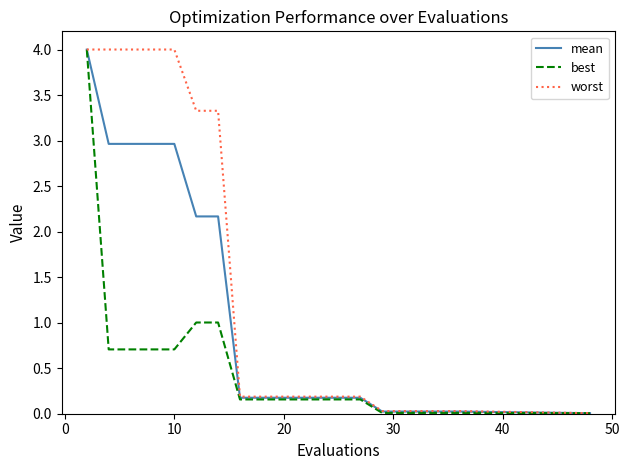

List the series in order of their overall mean, highest first.

worst, mean, best